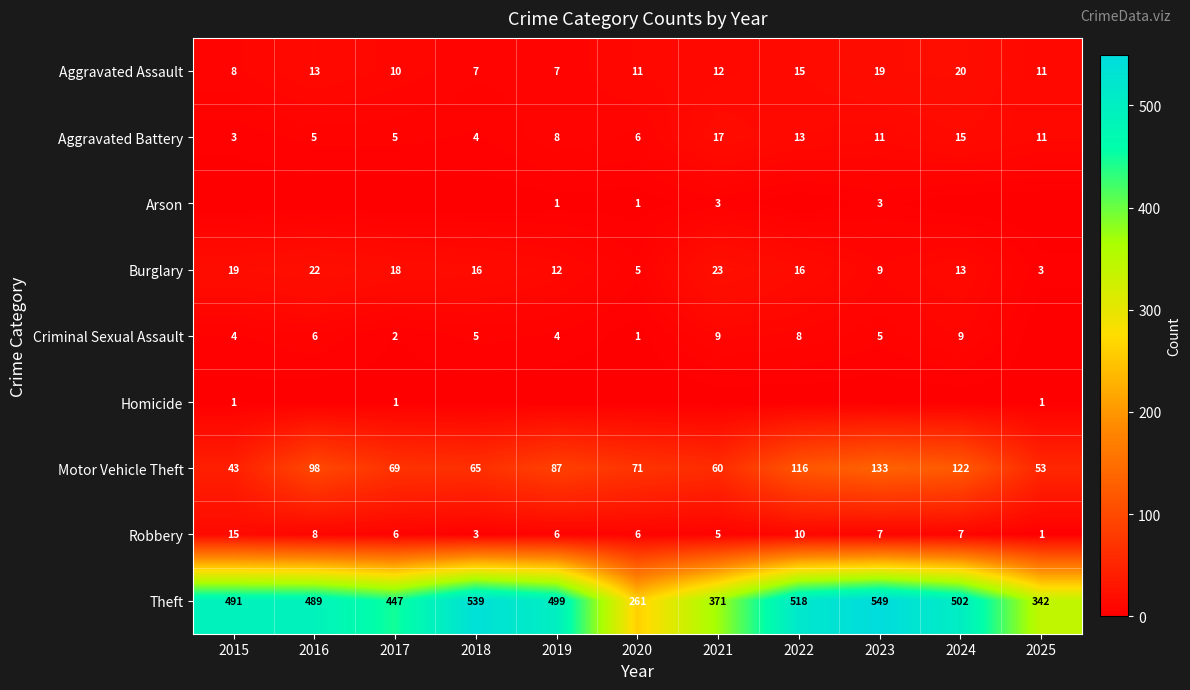

At which label does Robbery reach its minimum?

2025